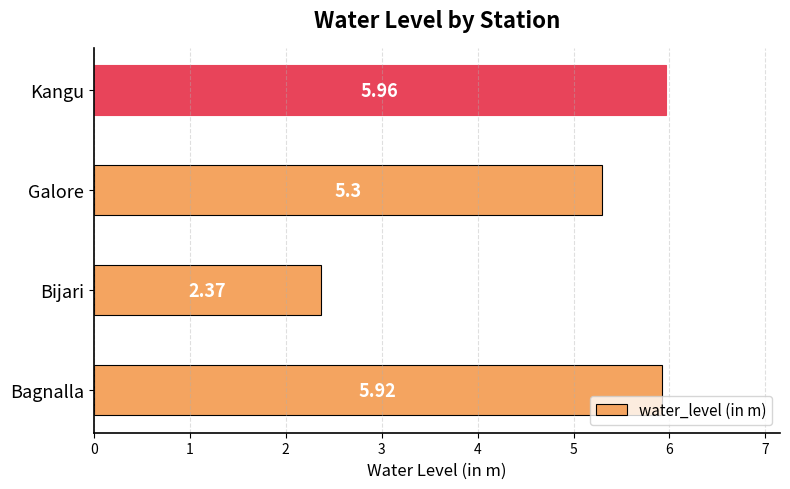

Where is the data nearest to the value 4?

Galore